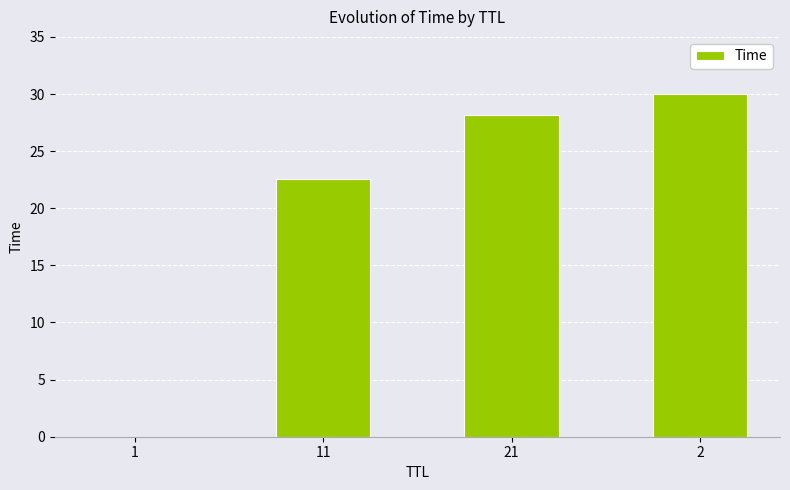

The value at 21 is 28.2. True or false?

True